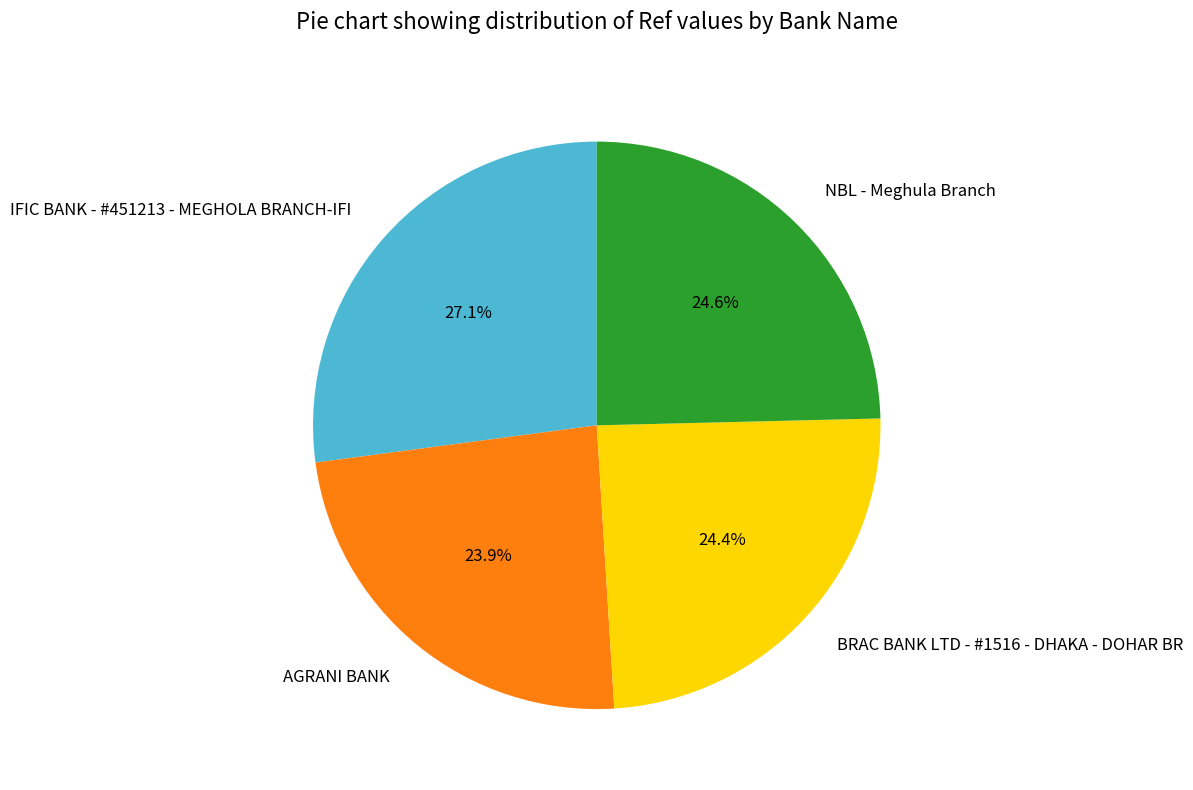

To the nearest percent, what is the average slice percentage?

25%